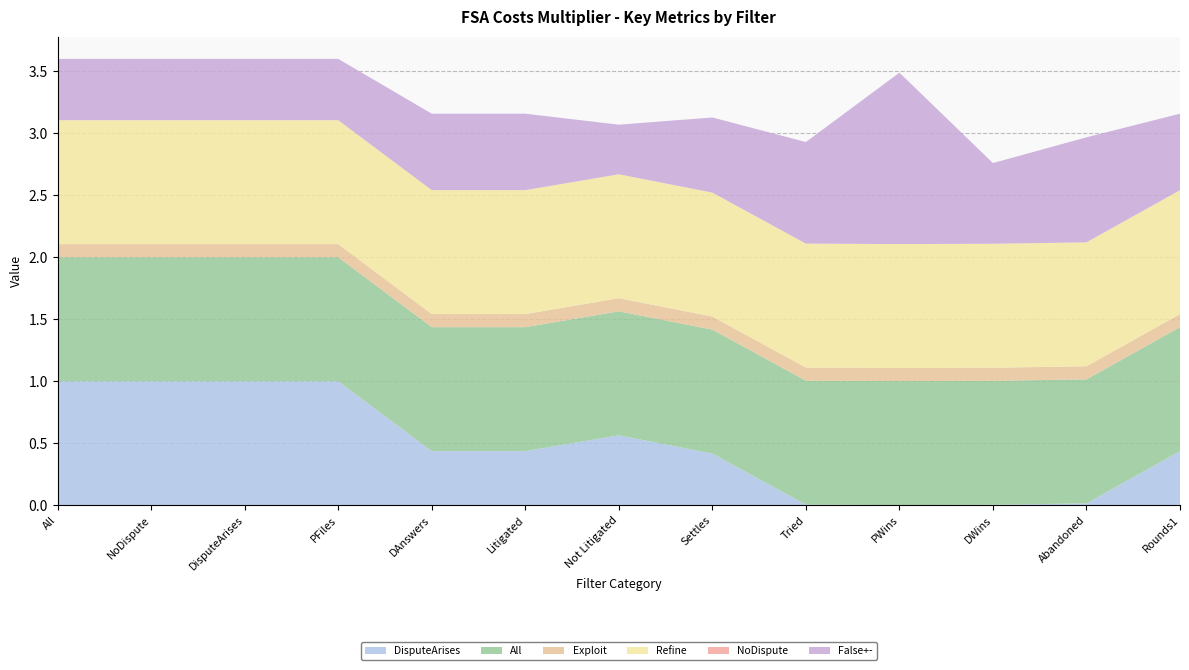

Reading left to right, transcribe all the data shown in this chart.

DisputeArises: 1.0	1.0	1.0	1.0	0.4	0.4	0.6	0.4	0.0	0.0	0.0	0.0	0.4
All: 1.0	1.0	1.0	1.0	1.0	1.0	1.0	1.0	1.0	1.0	1.0	1.0	1.0
Exploit: 0.1	0.1	0.1	0.1	0.1	0.1	0.1	0.1	0.1	0.1	0.1	0.1	0.1
Refine: 1.0	1.0	1.0	1.0	1.0	1.0	1.0	1.0	1.0	1.0	1.0	1.0	1.0
NoDispute: 0.0	0.0	0.0	0.0	0.0	0.0	0.0	0.0	0.0	0.0	0.0	0.0	0.0
False+-: 0.5	0.5	0.5	0.5	0.6	0.6	0.4	0.6	0.8	1.4	0.7	0.8	0.6